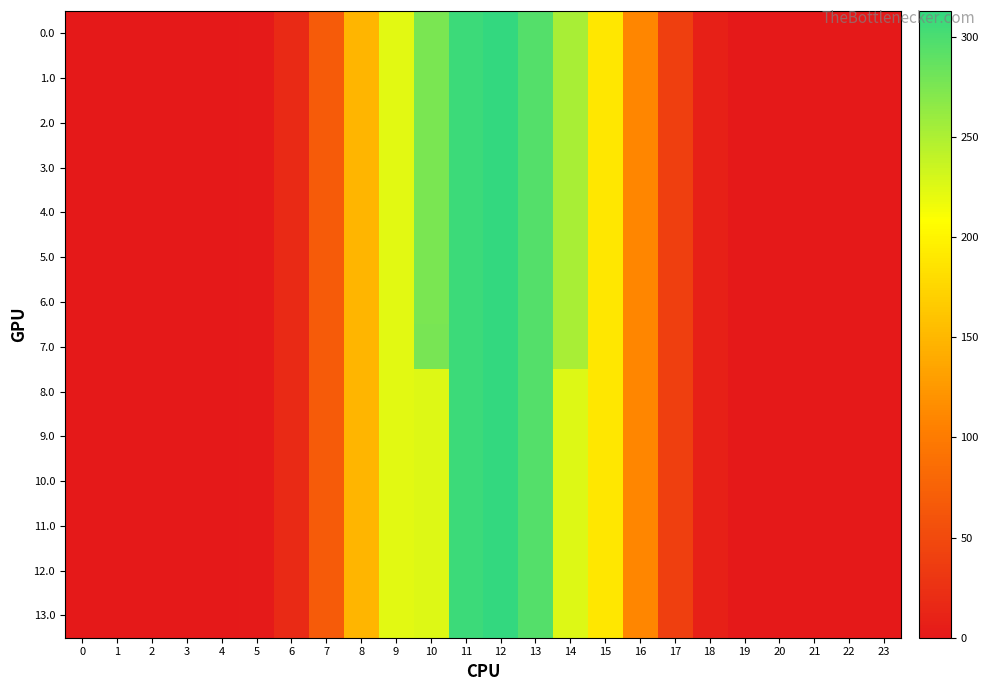

How many distinct data groups are displayed?

14